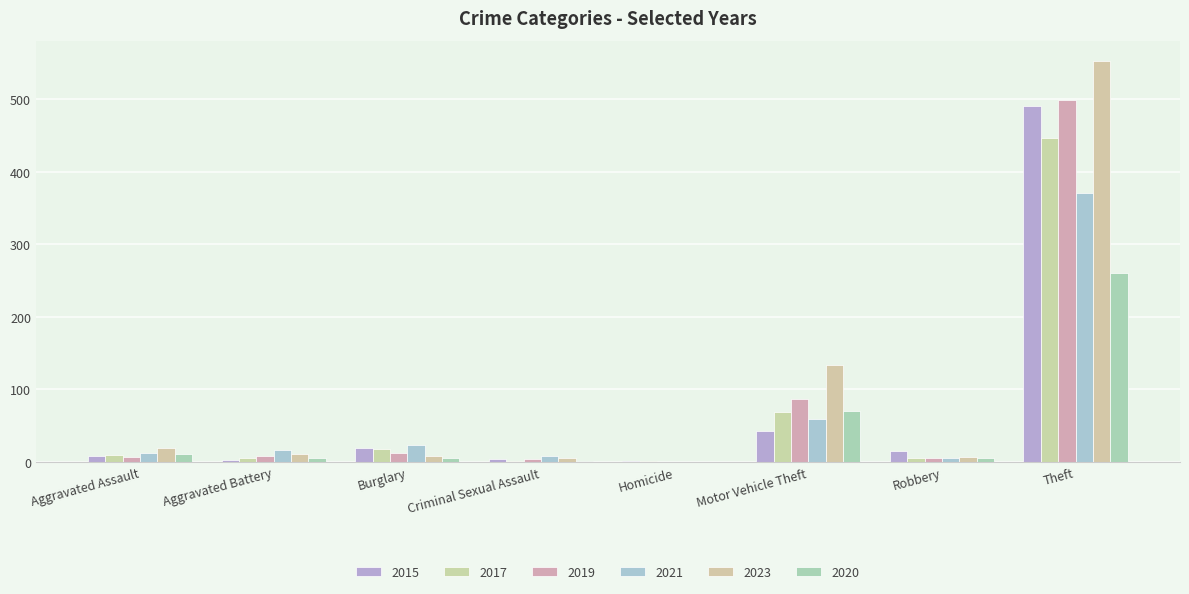

Which series has the largest range (max minus min)?

2023